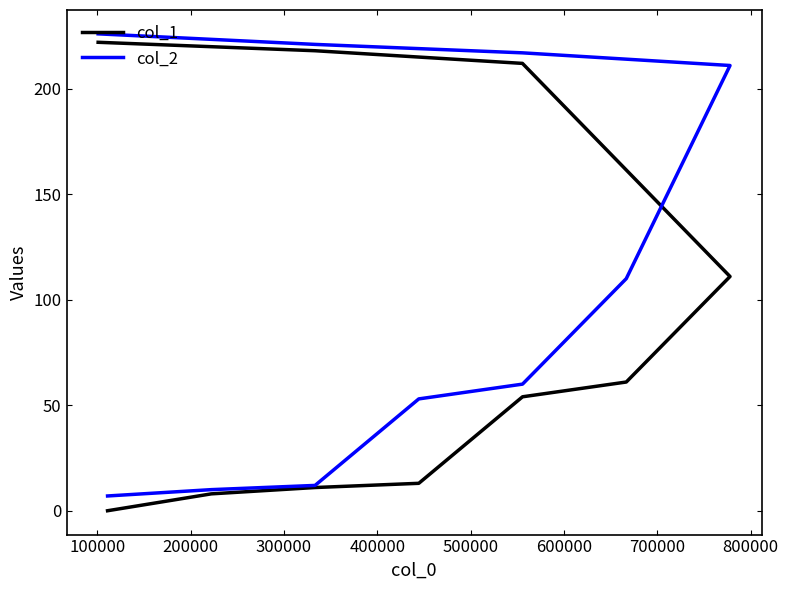

The col_1 series shows 120 at 700000. True or false?

False